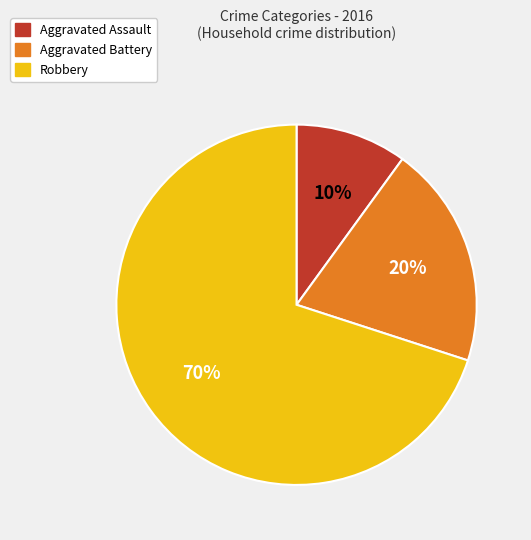

Rank the categories by value from lowest to highest.

Aggravated Assault, Aggravated Battery, Robbery